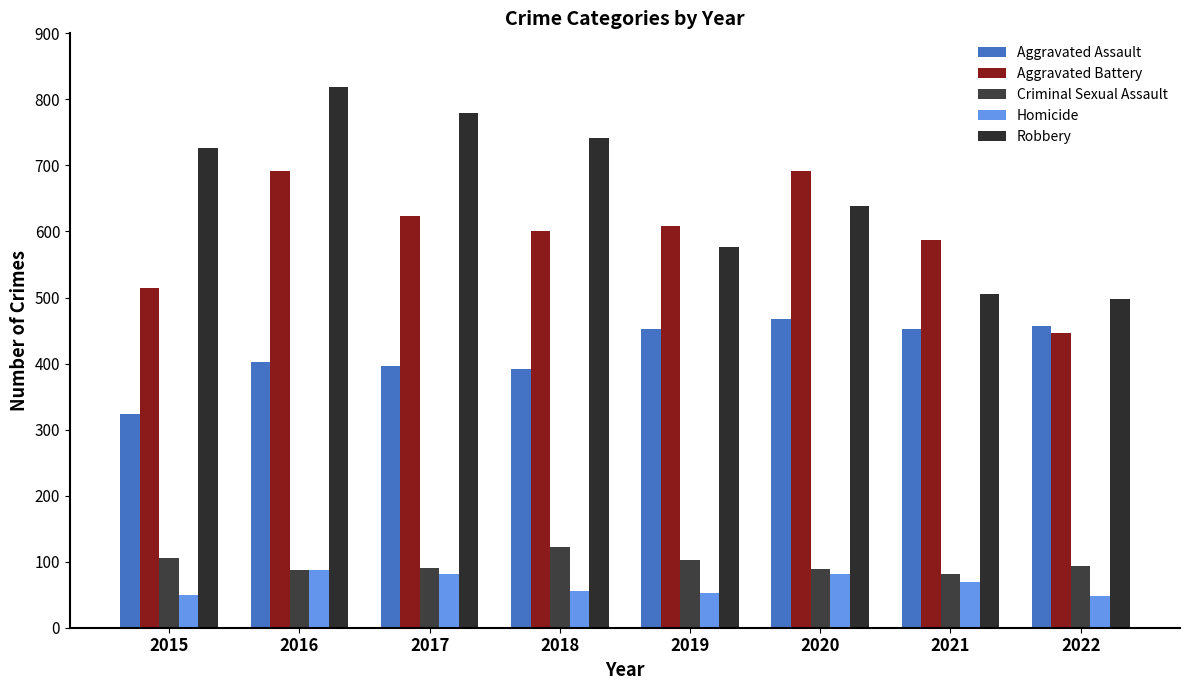

True or false: Robbery has a value of 762 at 2019.

False